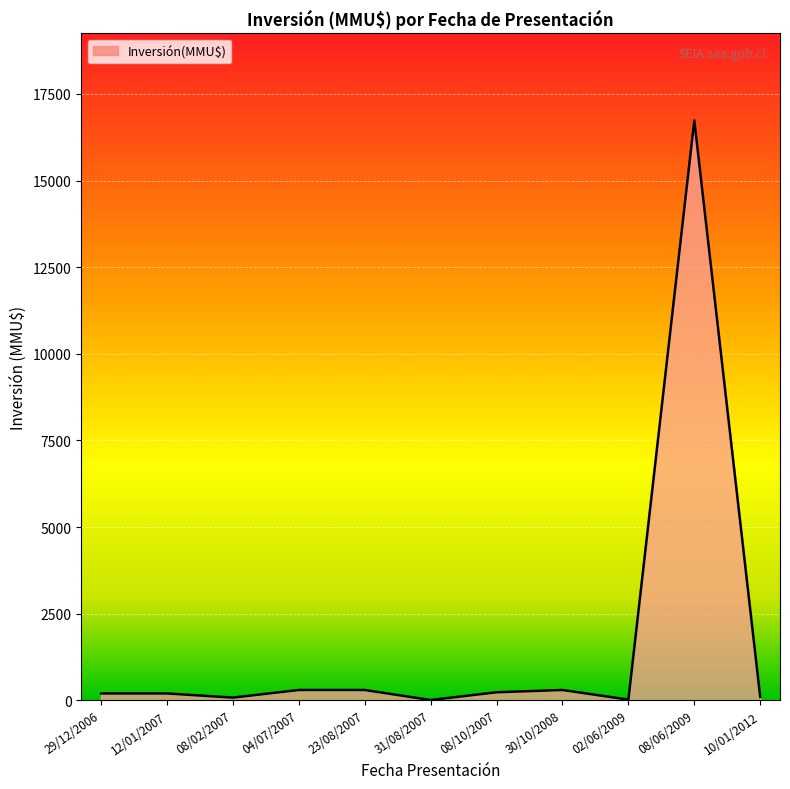

At which category does the chart reach its peak across all series?

08/06/2009